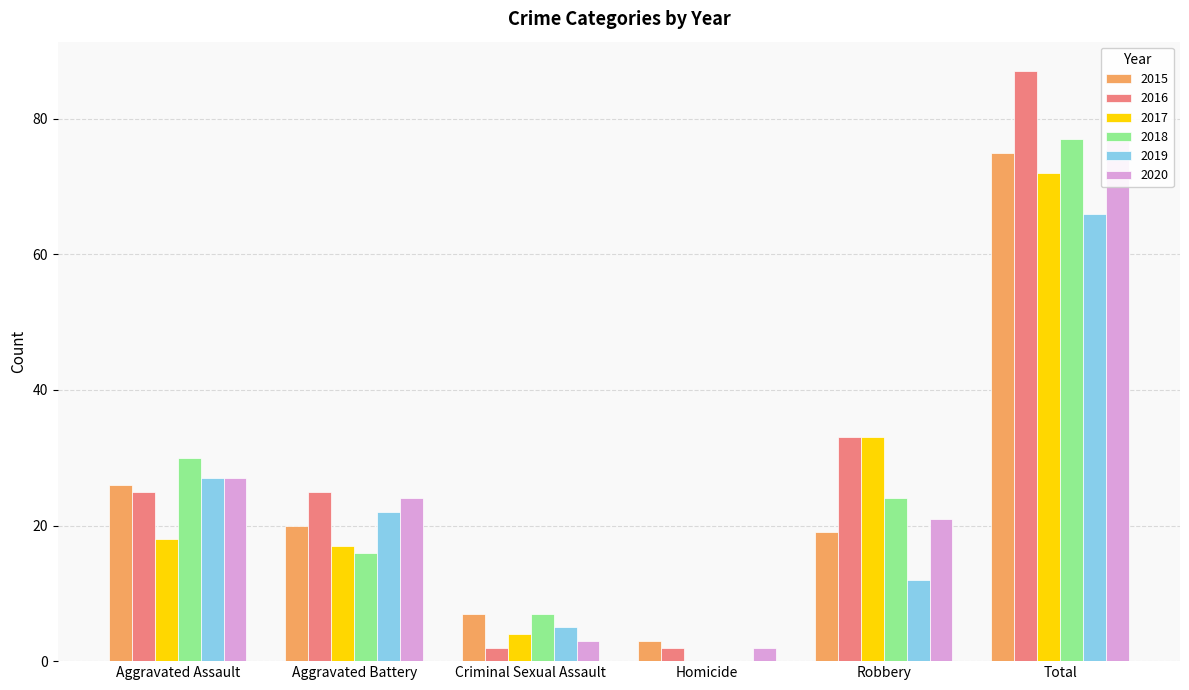

What is the spread (max minus min) of values at Homicide?

3